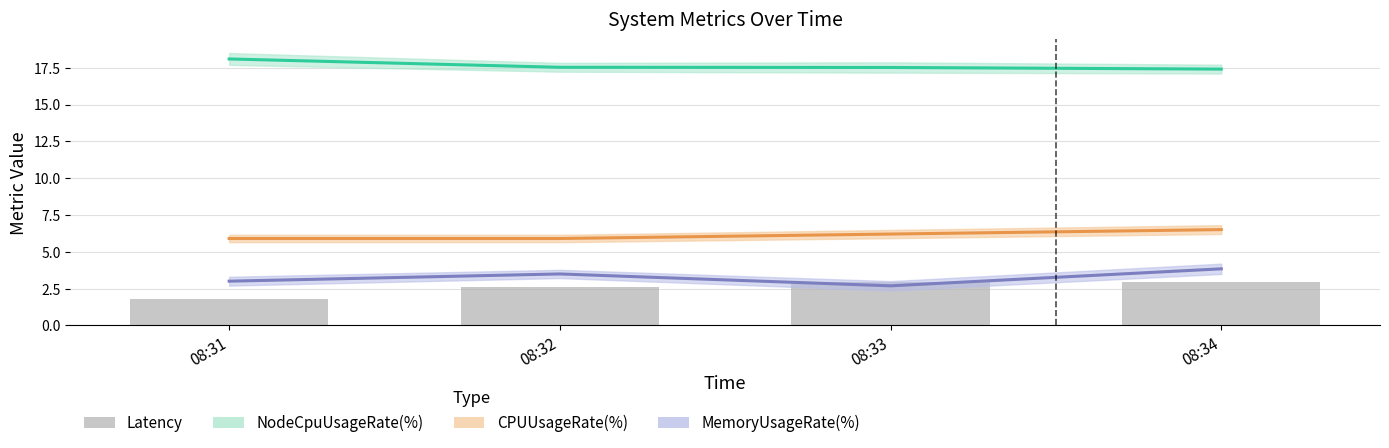

How many bars are there in total?

4